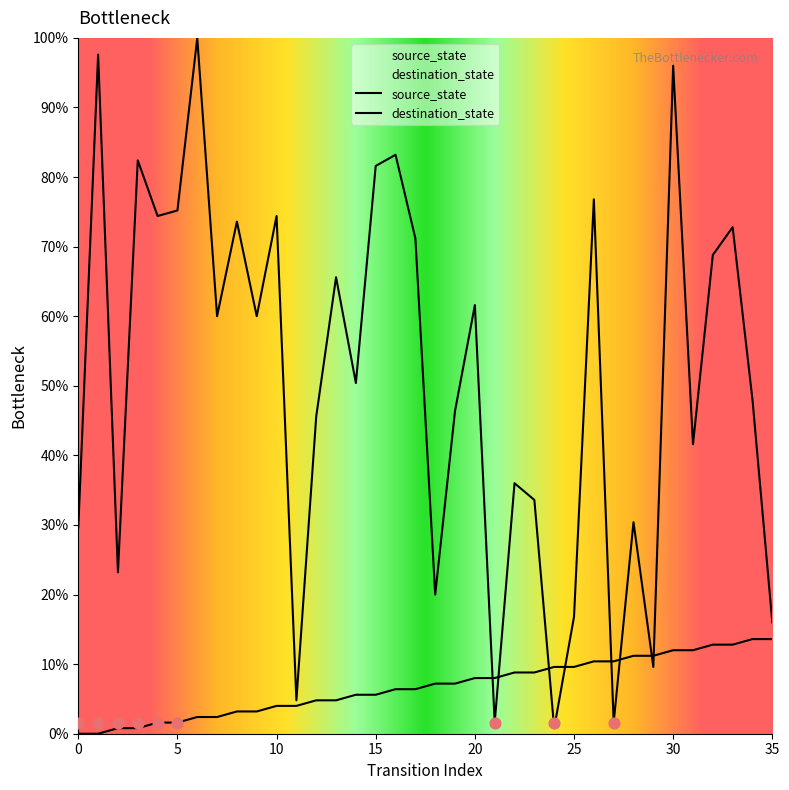

At how many categories does at least one series exceed 74?

10